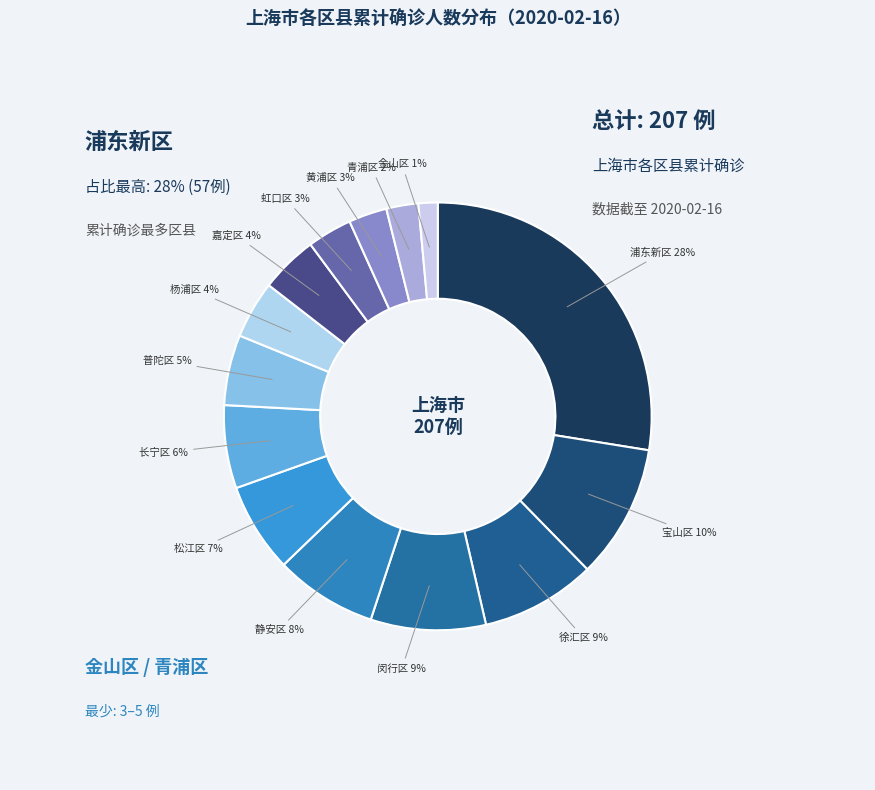

How many slices are in this pie chart?

14